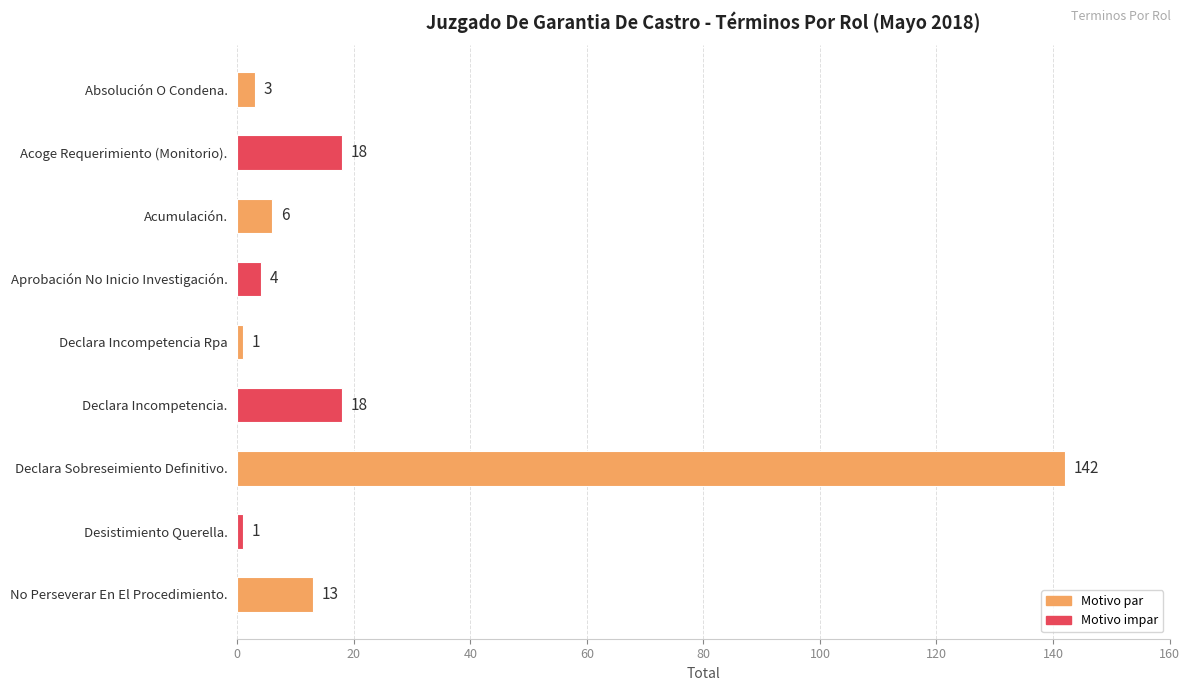

What is the label of the 6th bar from the top?

Declara Incompetencia.